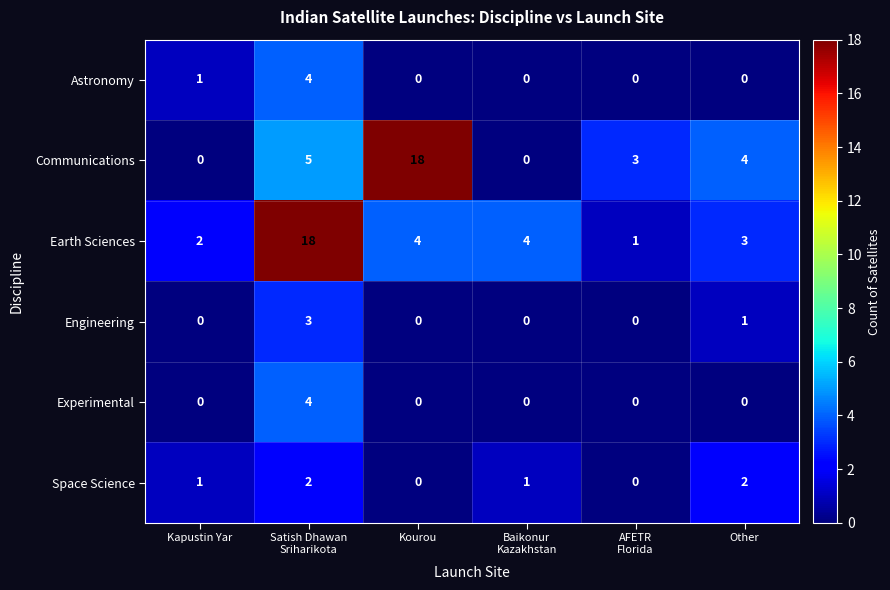

Which series has the largest total across all categories?

Earth Sciences